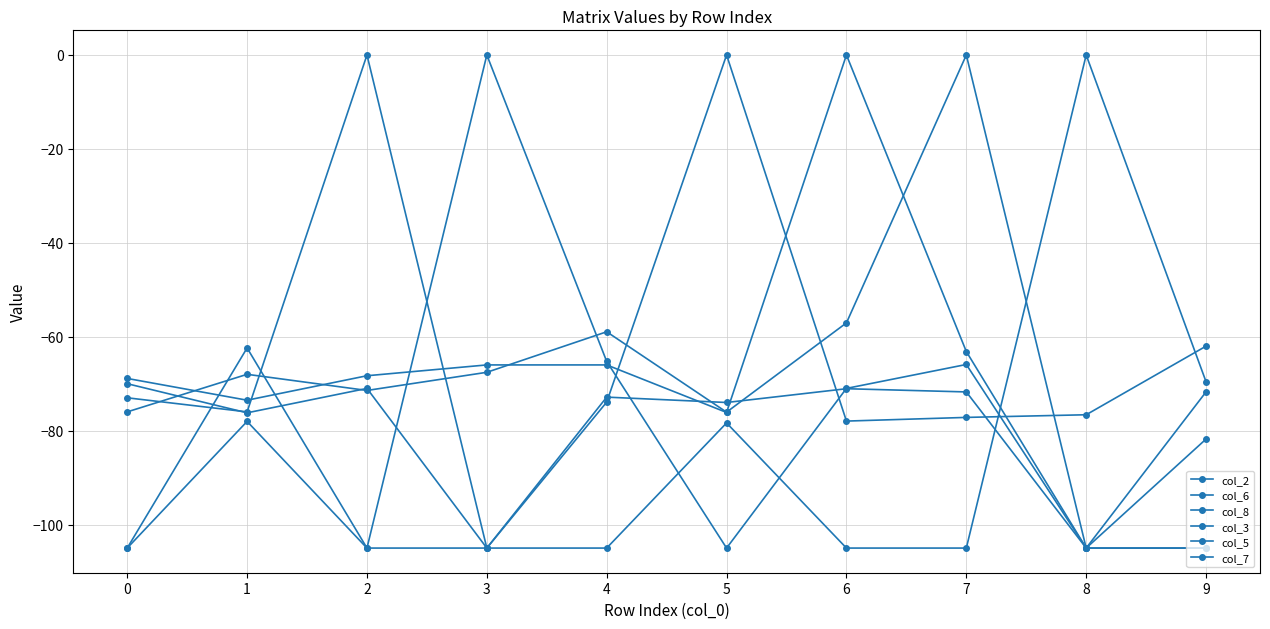

How many lines are shown in the chart?

6